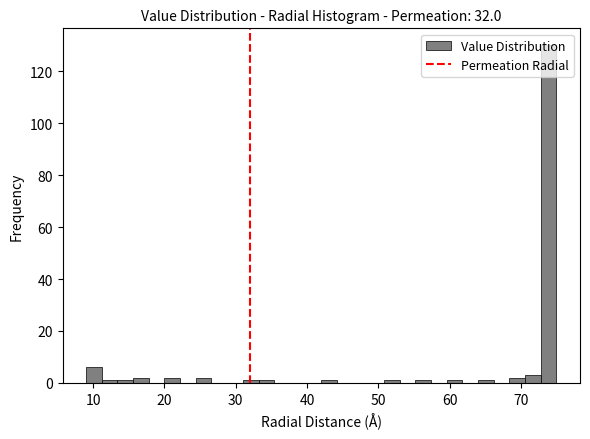

Around what value on the x-axis is the tallest bar? Give the approximate position of its centre, as read against the axis.

74